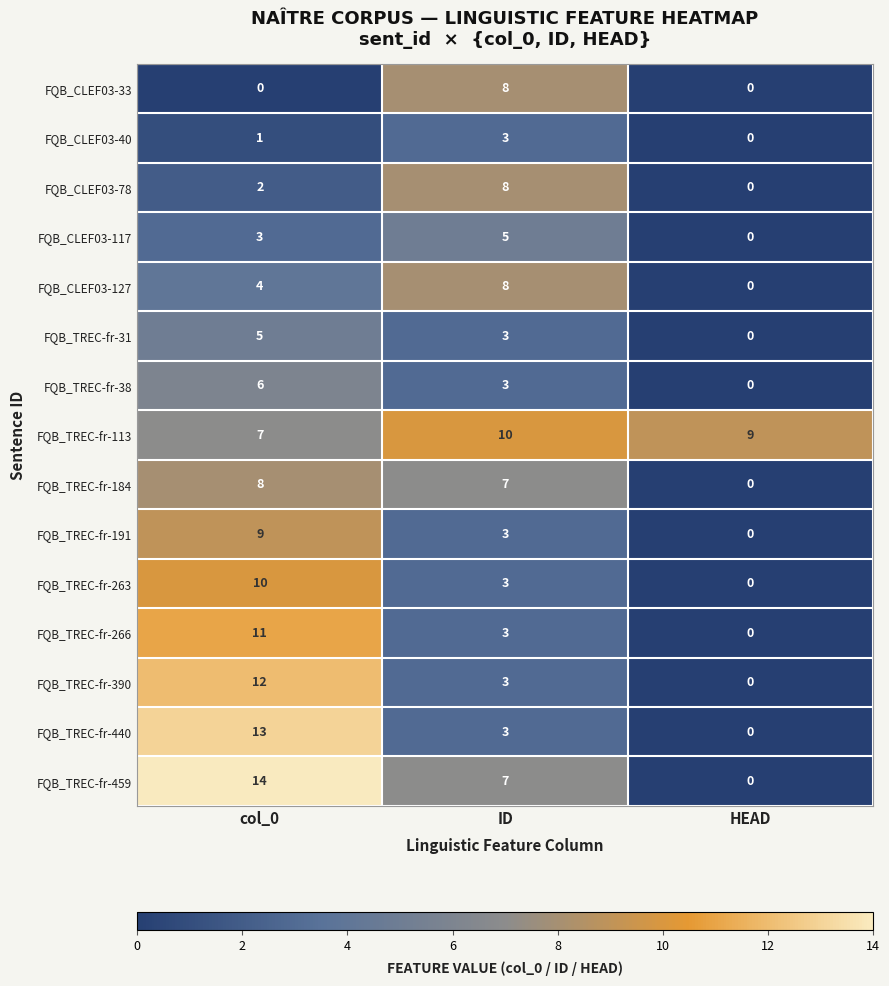

Which series changed the most between col_0 and ID?

FQB_TREC-fr-440